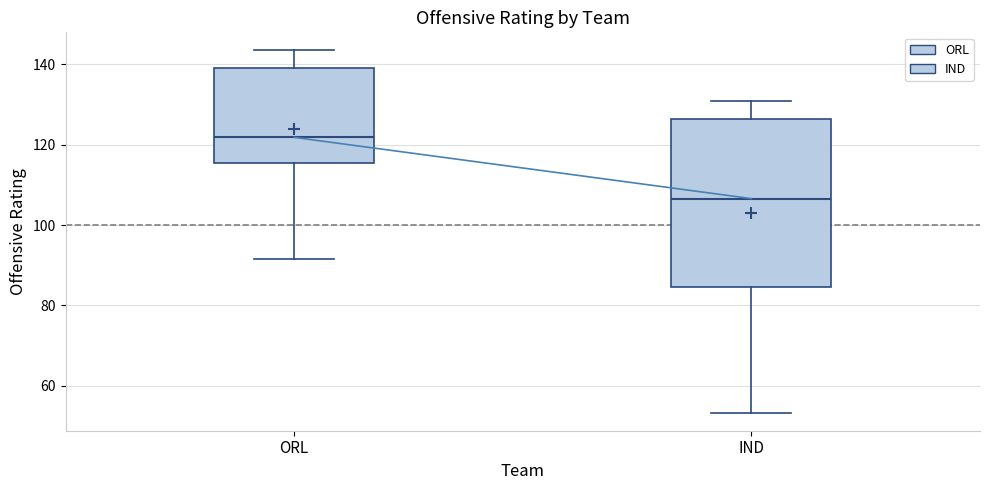

Which box has the lowest median line?

IND